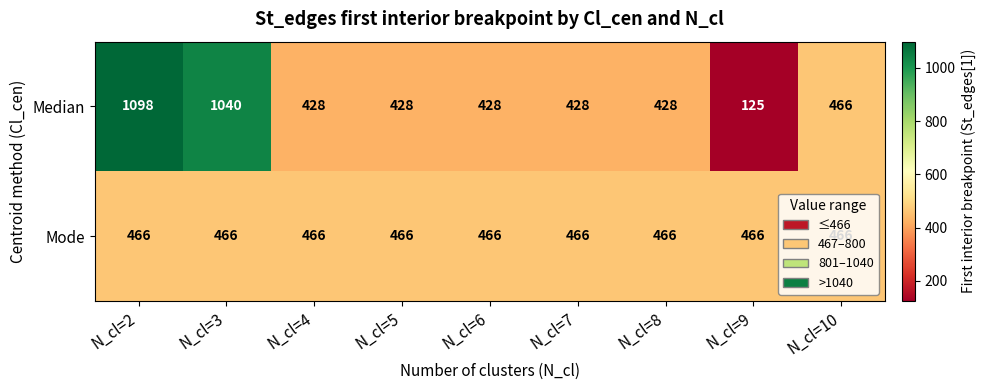

What is the sum of the Mode values at N_cl=9 and N_cl=10?

932